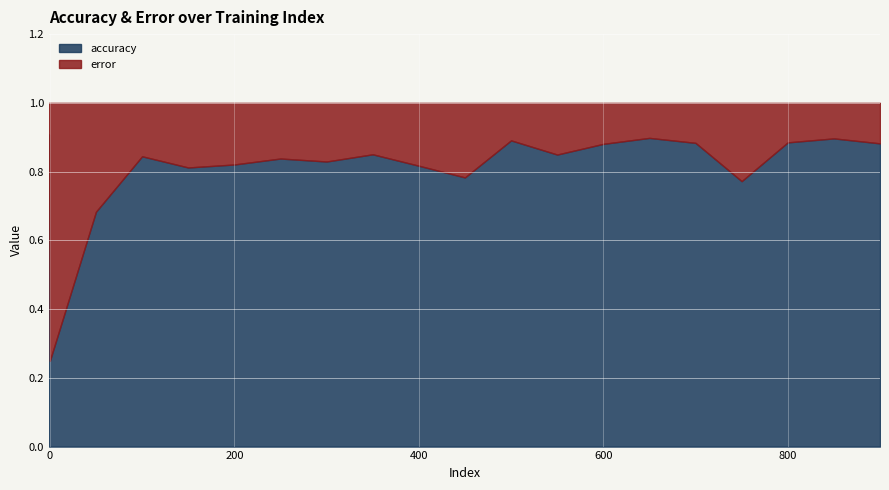

How many distinct data groups are displayed?

2